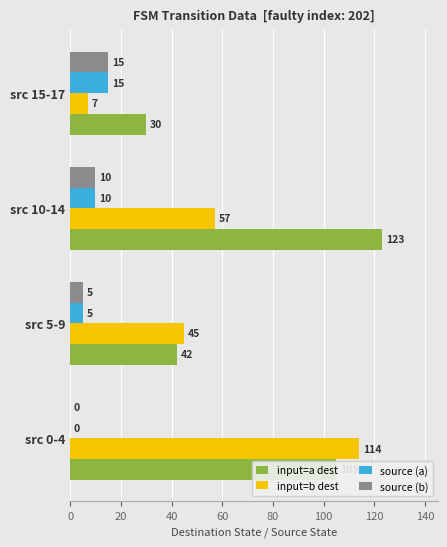

Is the value of input=b dest at src 5-9 greater than the value of source (b) at src 5-9?

Yes